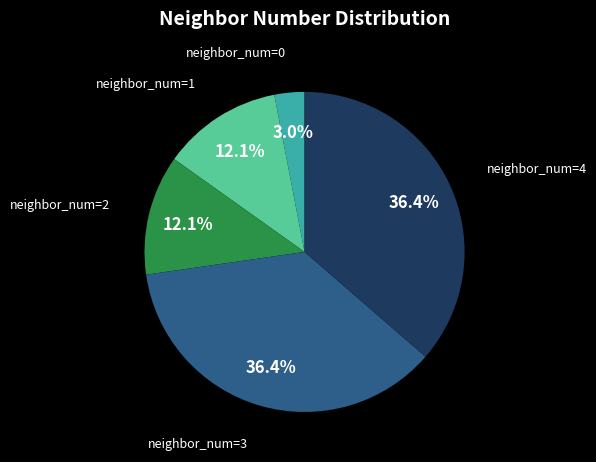

Is there a majority slice in this chart?

No